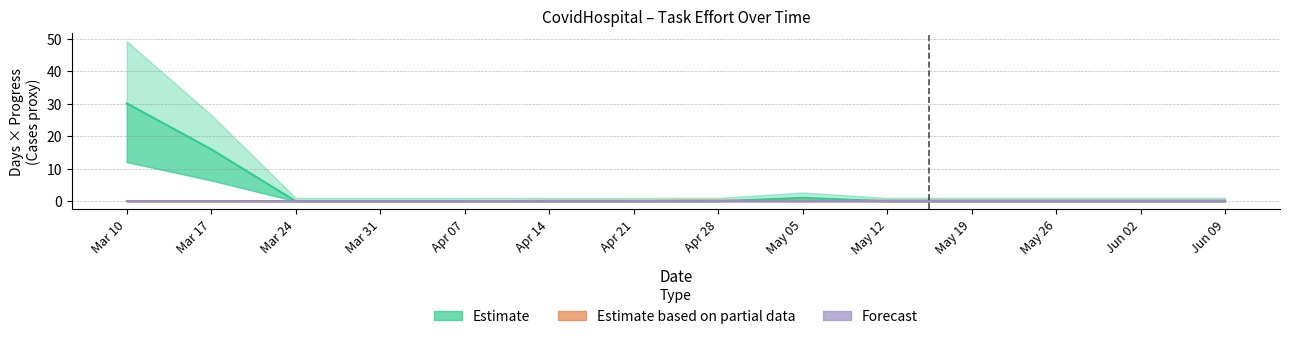

How many series are shown in this chart?

3